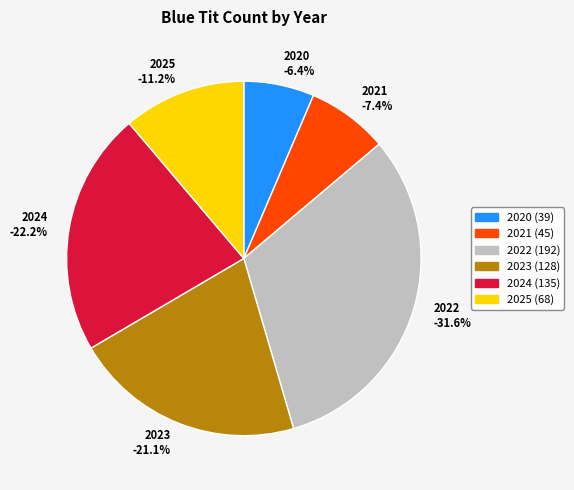

To the nearest percent, what portion does 2020 represent?

6%